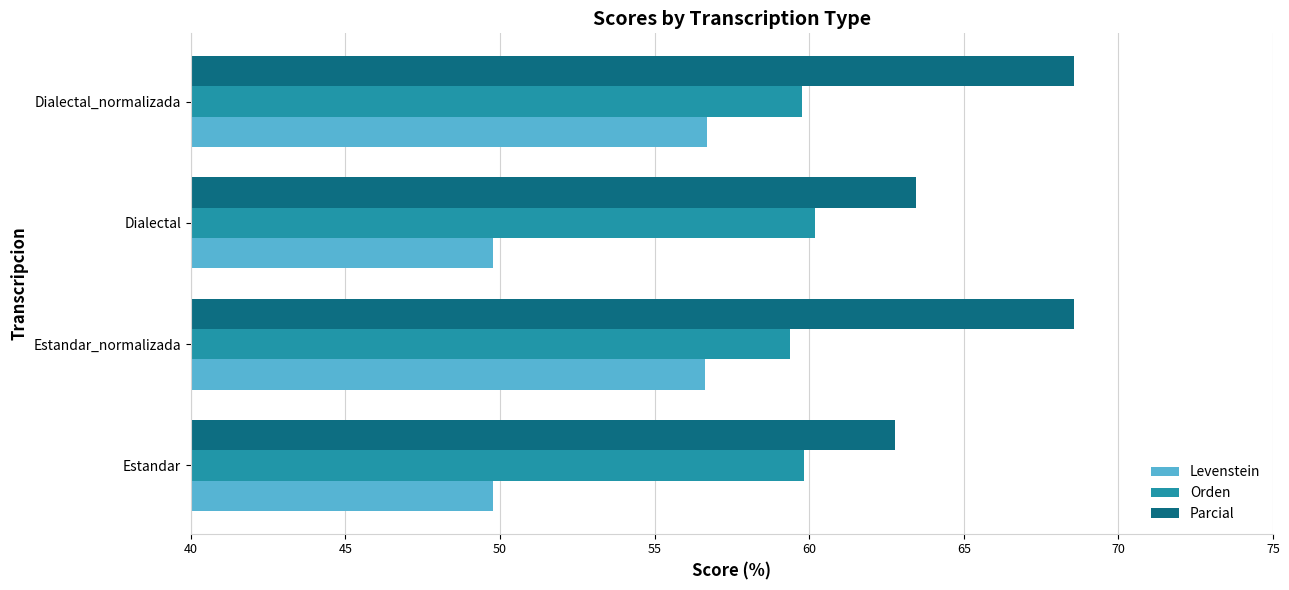

Which series has the largest total across all categories?

Parcial